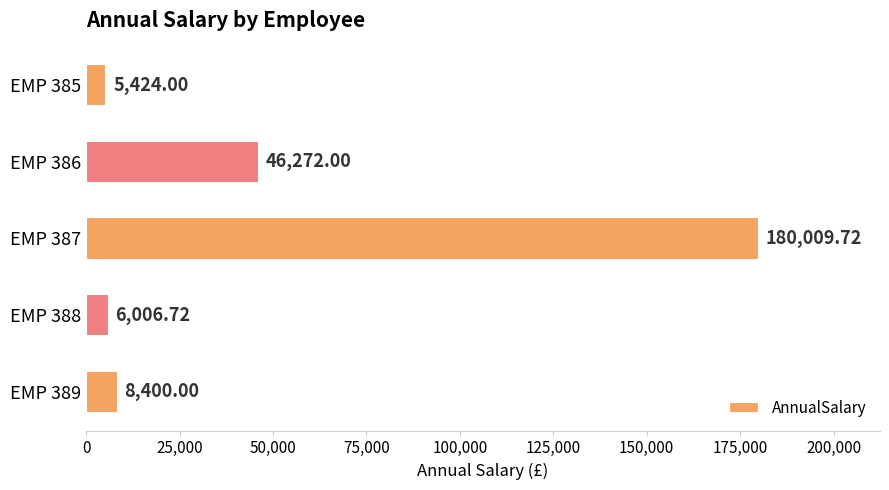

Approximately how many times larger is the value at EMP 385 compared to EMP 389?

0.6